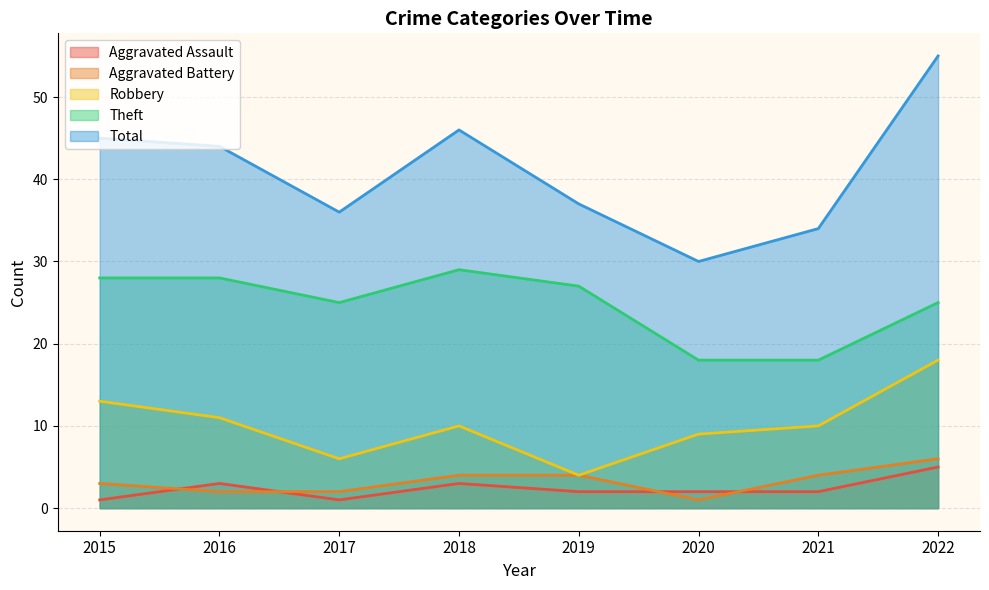

True or false: Theft has a value of 10 at 2020.

False